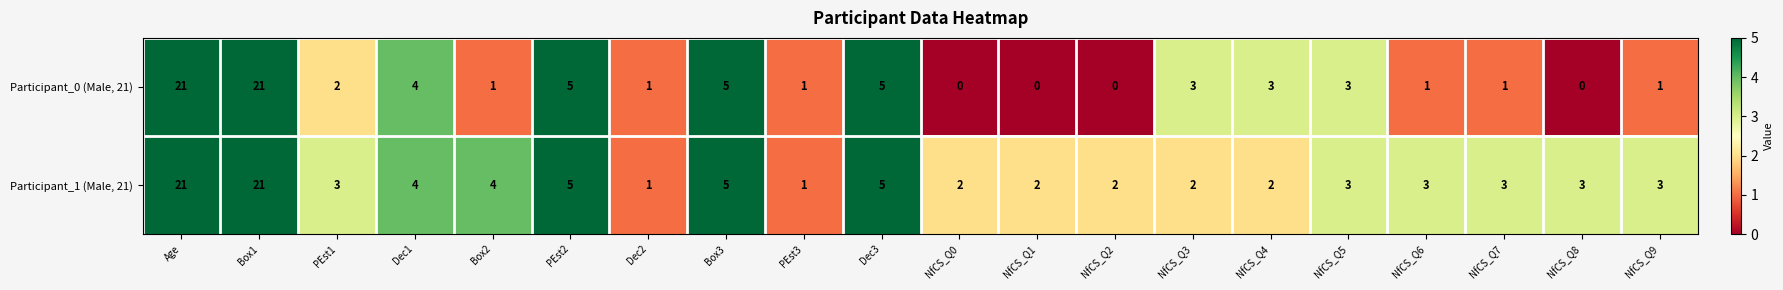

What is the sum of the Participant_0 (Male, 21) values at NfCS_Q9 and Box1?

22